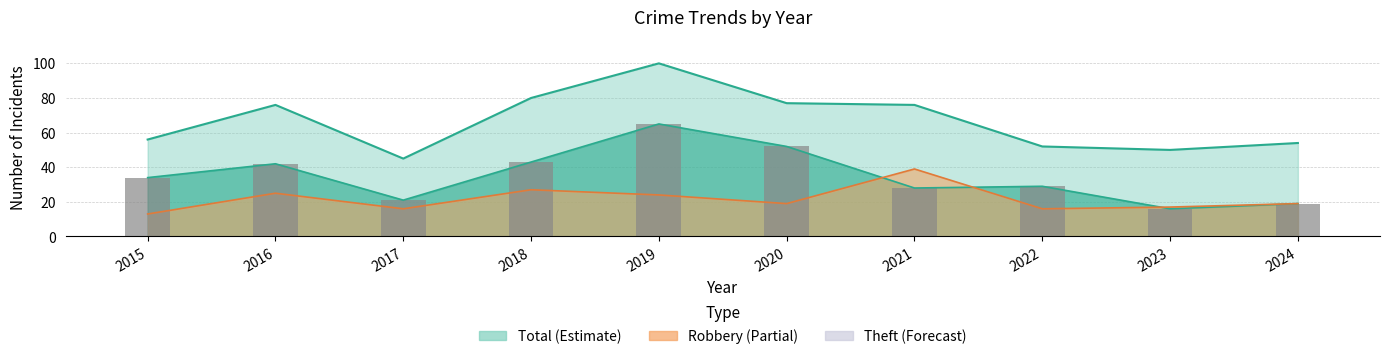

List the labels in order of value, largest first.

2019, 2020, 2018, 2016, 2015, 2022, 2021, 2017, 2024, 2023